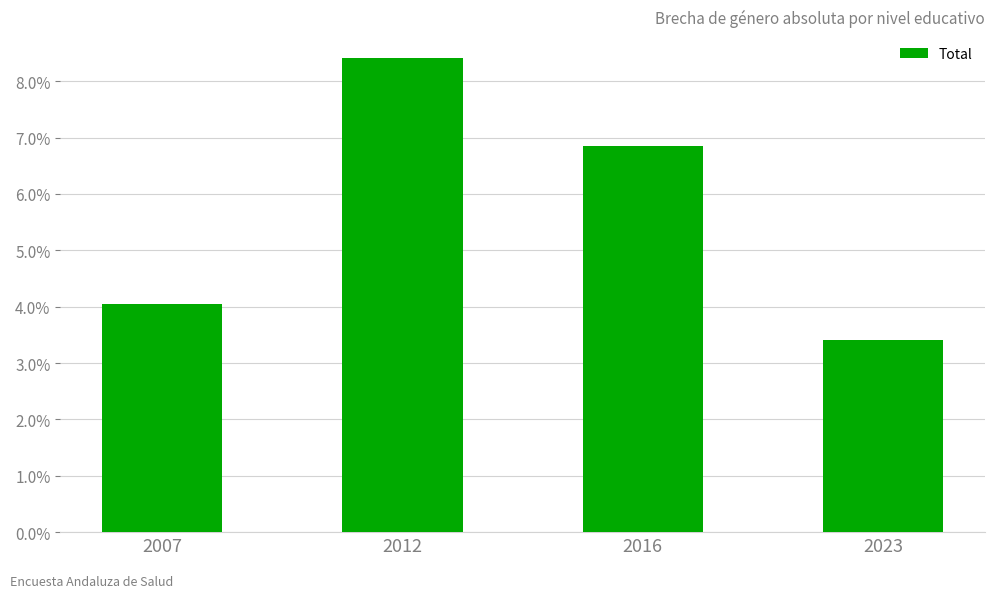

The chart shows a value of 1.2 at 2023. True or false?

False